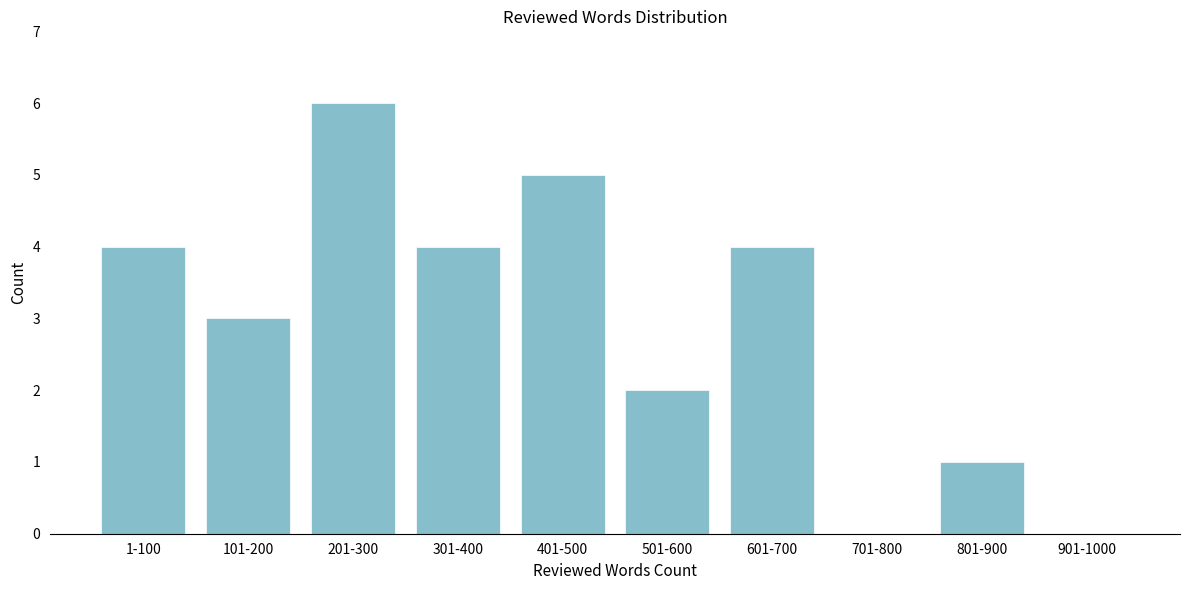

Reading right to left, extract all data points from this chart.

901-1000=0	801-900=1	701-800=0	601-700=4	501-600=2	401-500=5	301-400=4	201-300=6	101-200=3	1-100=4